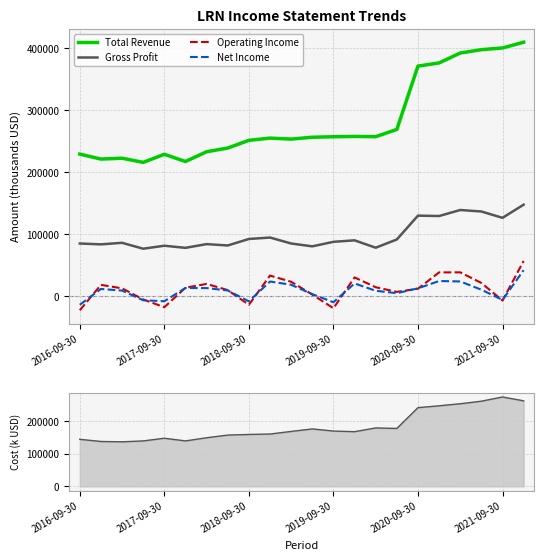

How many data points in Total Revenue are above 256300?

10